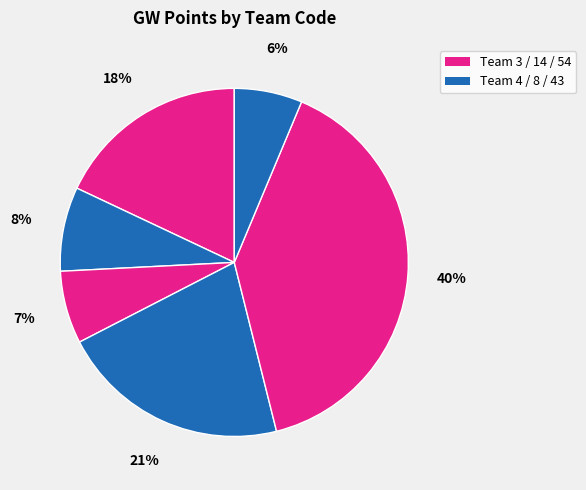

How many segments does this pie chart have?

6